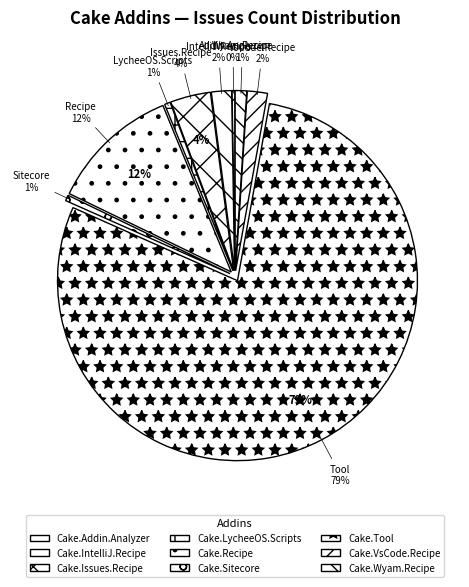

To the nearest percent, what is the difference between the largest and smallest slice percentages?

79%